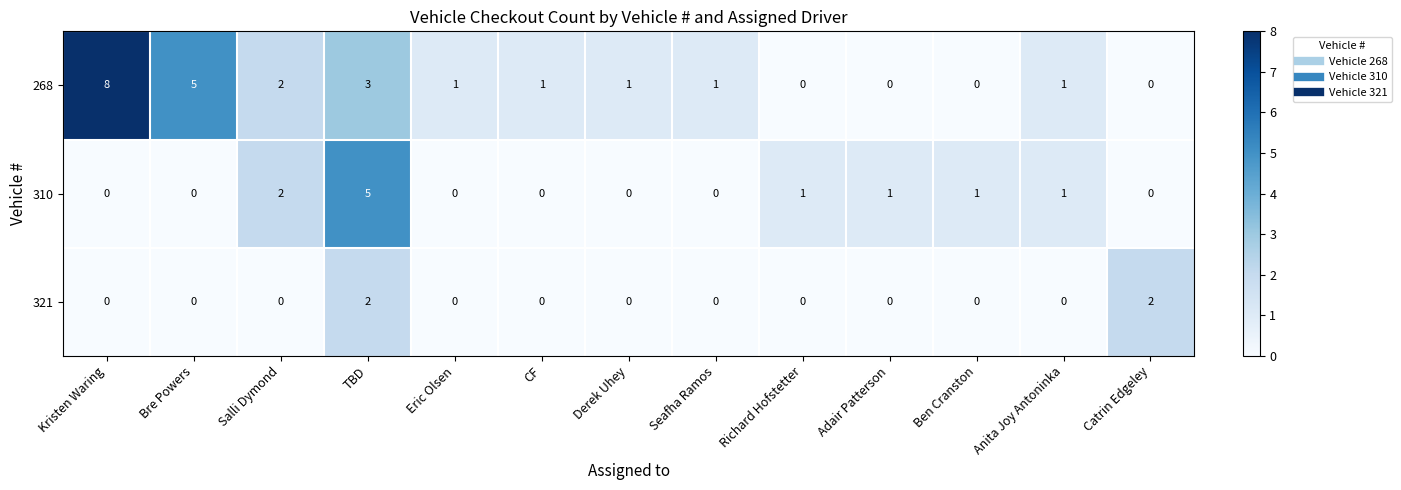

What is the total value across all series at Richard Hofstetter?

1